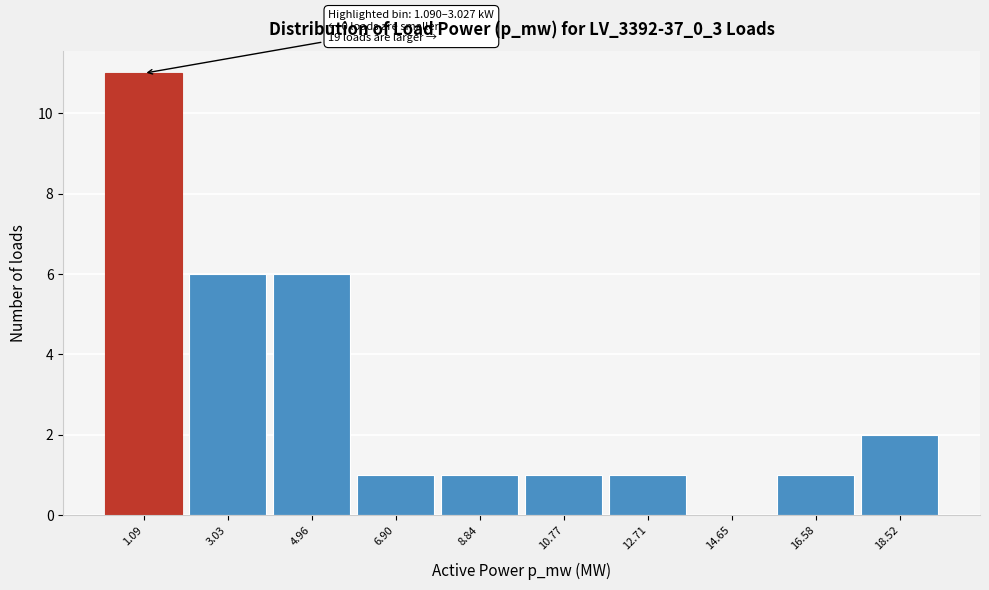

Reading left to right, extract all data points from this chart.

1.09=11	3.03=6	4.96=6	6.90=1	8.84=1	10.77=1	12.71=1	14.65=0	16.58=1	18.52=2